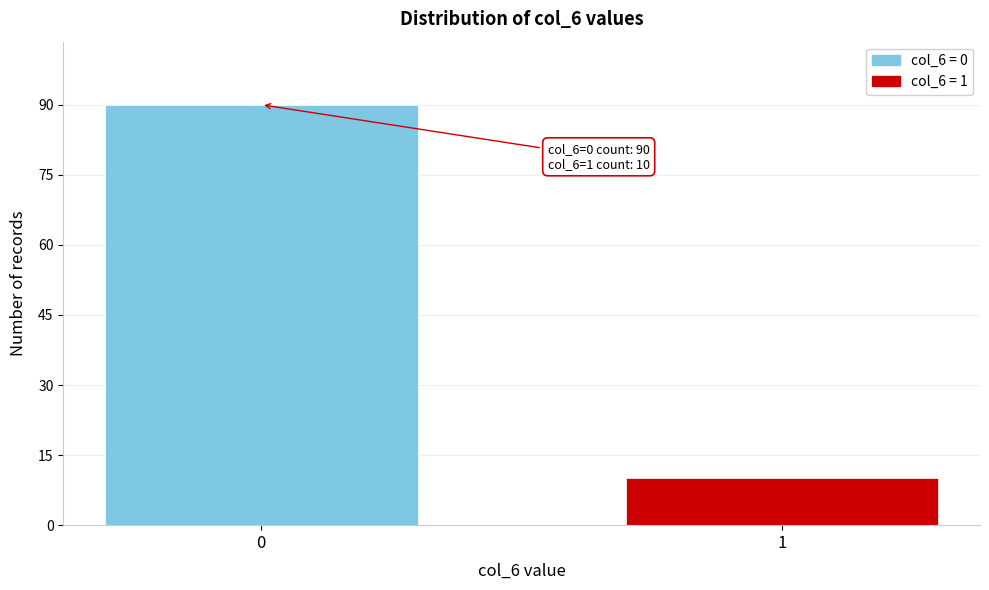

Reading left to right, transcribe all the data shown in this chart.

90	10